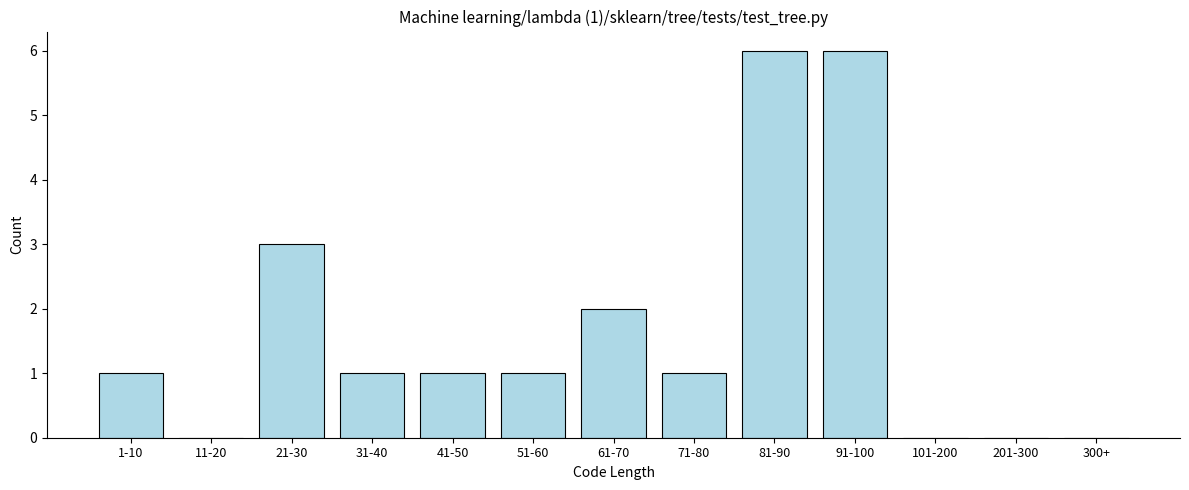

Reading right to left, transcribe all the data shown in this chart.

300+=0	201-300=0	101-200=0	91-100=6	81-90=6	71-80=1	61-70=2	51-60=1	41-50=1	31-40=1	21-30=3	11-20=0	1-10=1